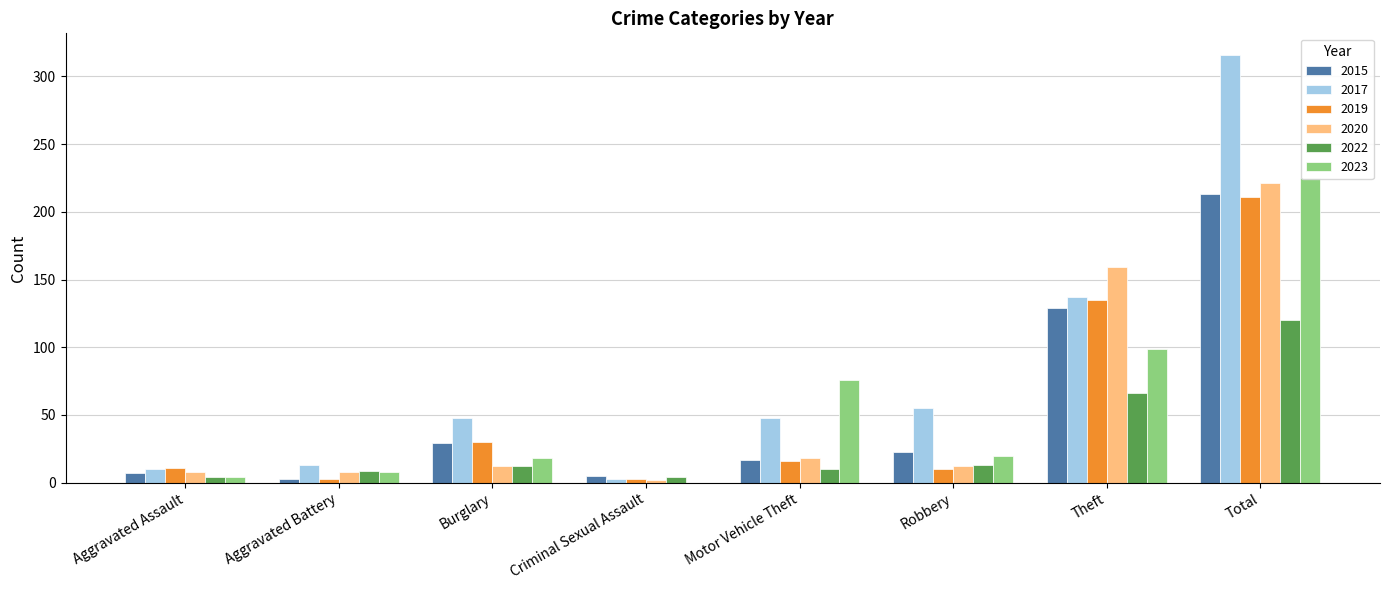

What is the maximum value for 2022?

120